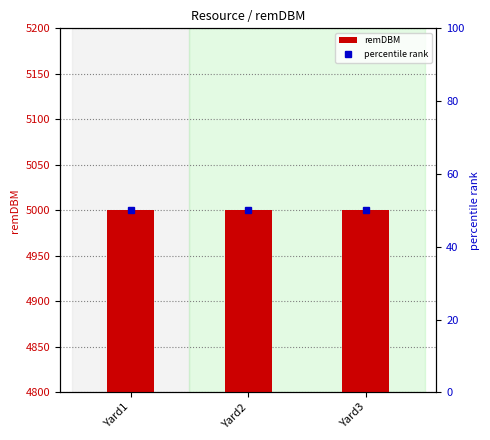

What is the value of the percentile rank bar at the 3rd from the left?

50